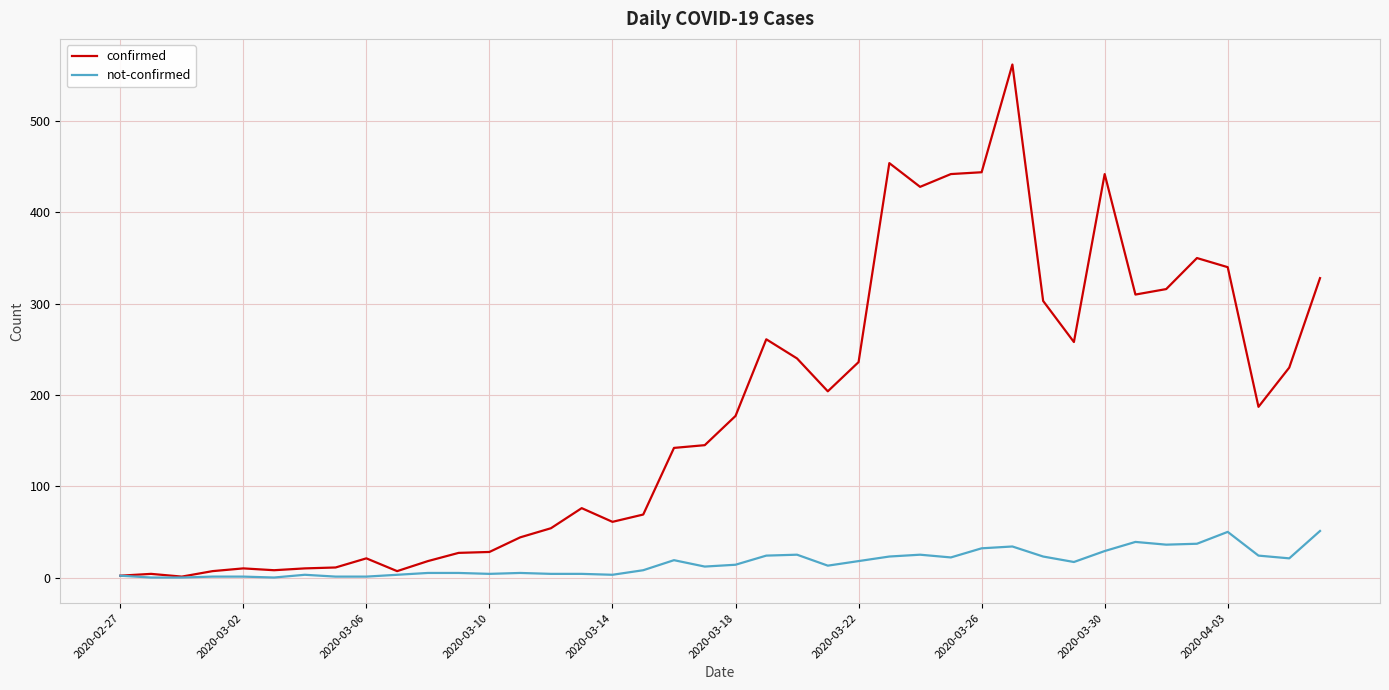

Which series has the widest spread of values?

confirmed